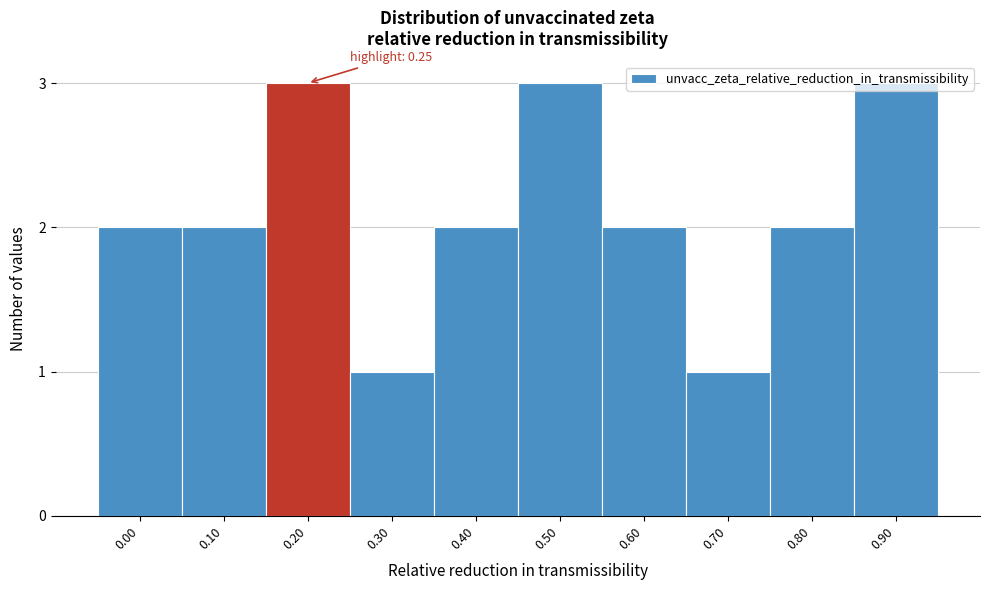

What is the greatest value displayed?

3